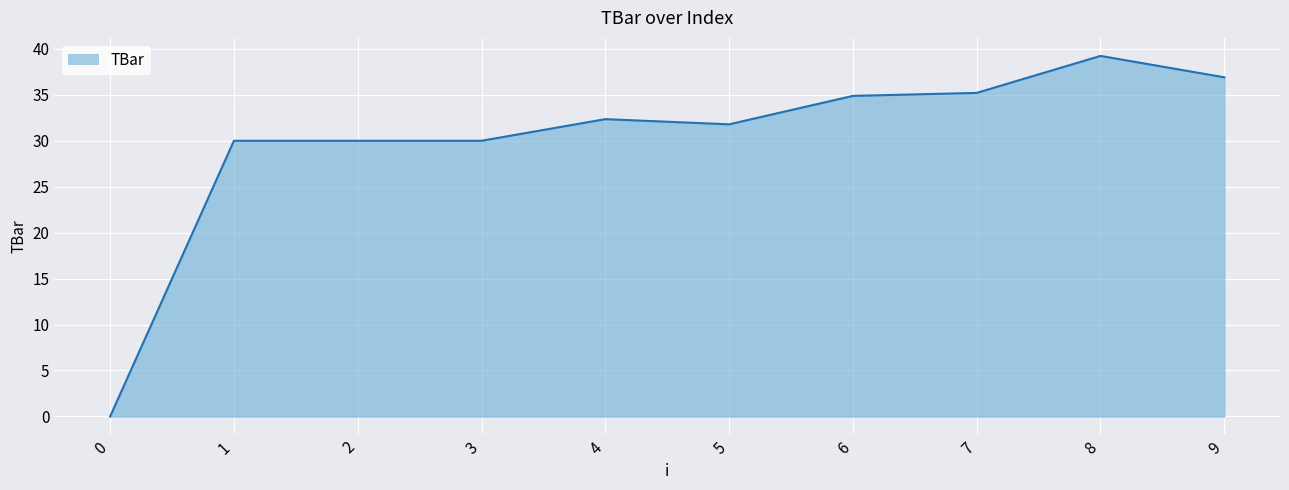

Reading right to left, transcribe all the data shown in this chart.

36.9	39.2	35.2	34.9	31.8	32.4	30.0	30.0	30.0	0.0